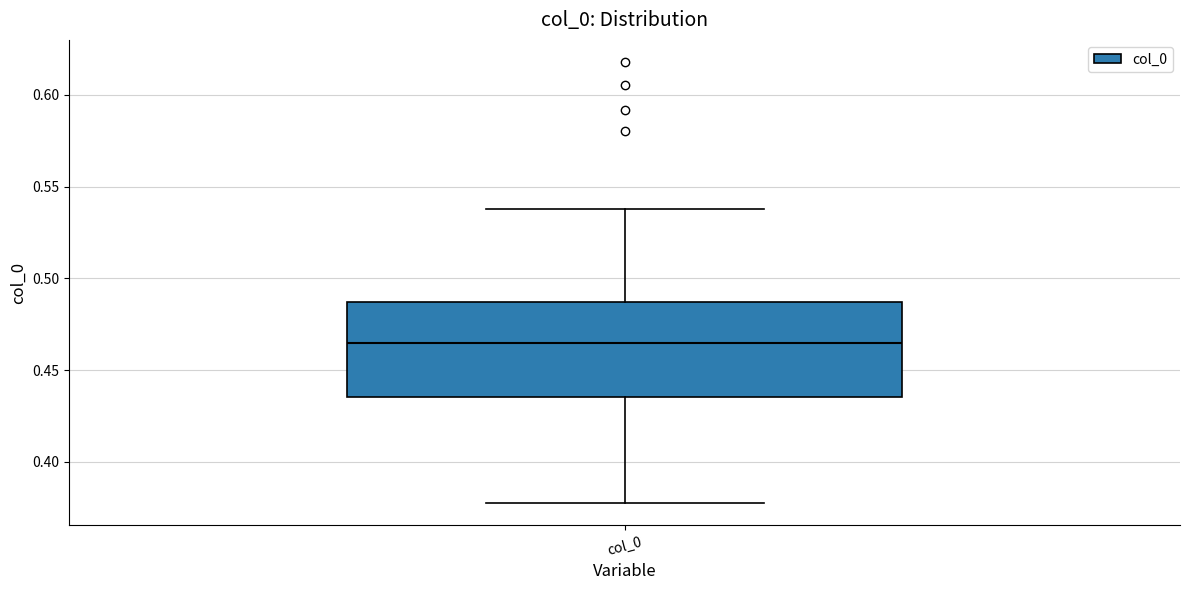

Read this box plot against the y-axis: the position of the median line, the range covered by the box, and the ends of both whiskers. The values are not printed on the chart, so give them approximately, as read against the axis.

median 0.465, box 0.435 to 0.485, whiskers 0.380 to 0.540